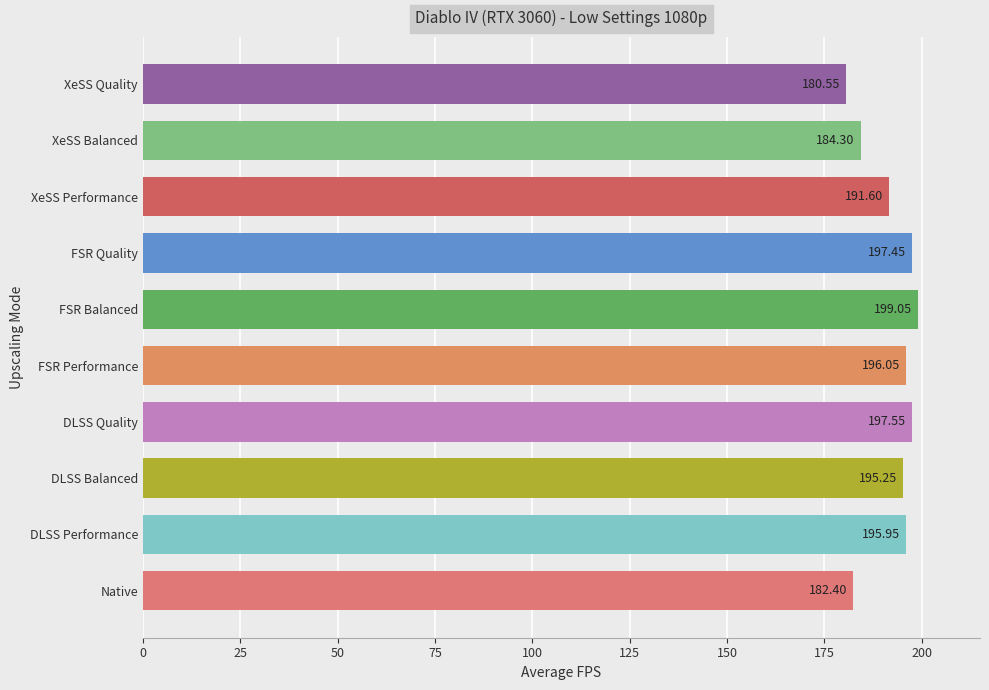

List the labels in order of value, smallest first.

XeSS Quality, Native, XeSS Balanced, XeSS Performance, DLSS Balanced, DLSS Performance, FSR Performance, FSR Quality, DLSS Quality, FSR Balanced